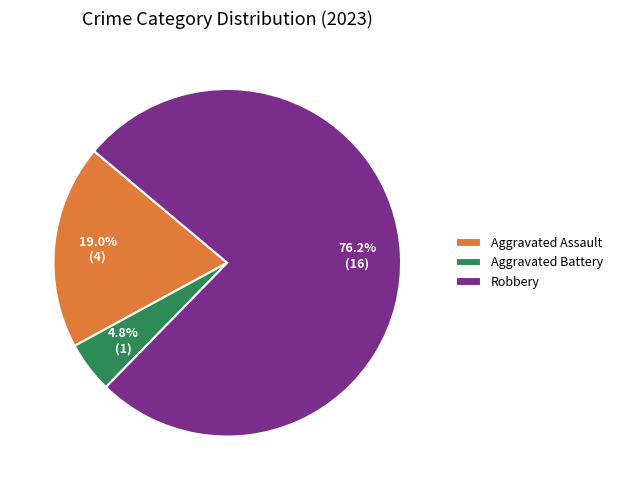

Between Aggravated Assault and Robbery, which is larger?

Robbery